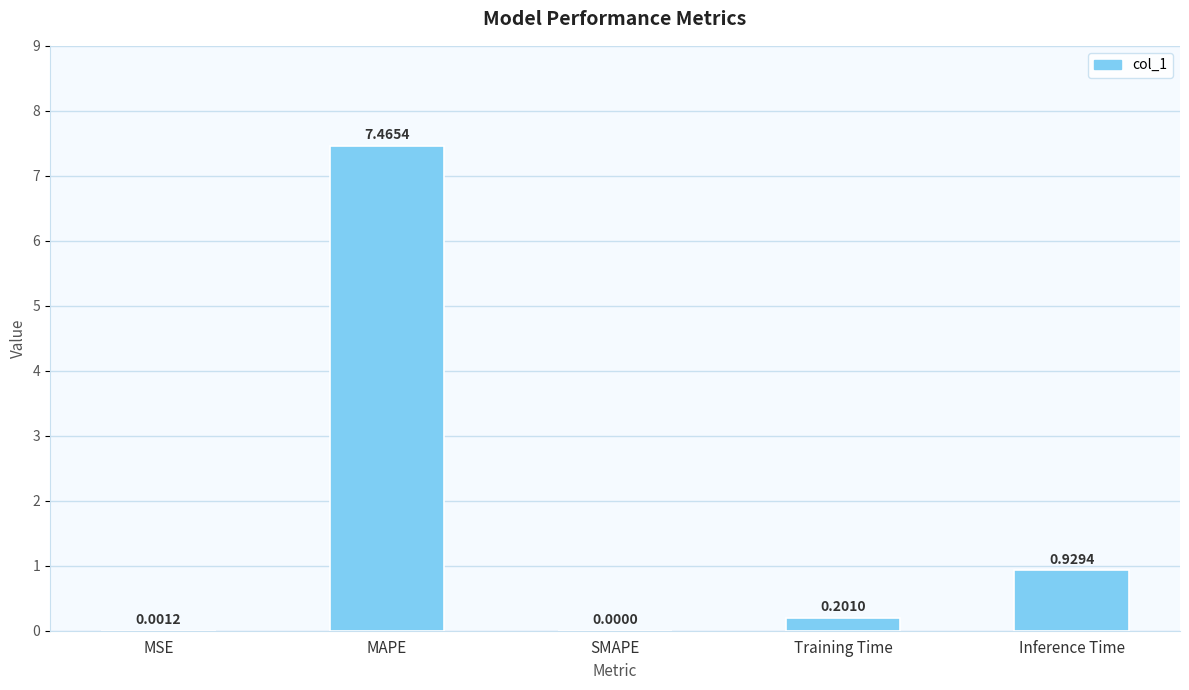

Between MSE and Inference Time, which is larger?

Inference Time